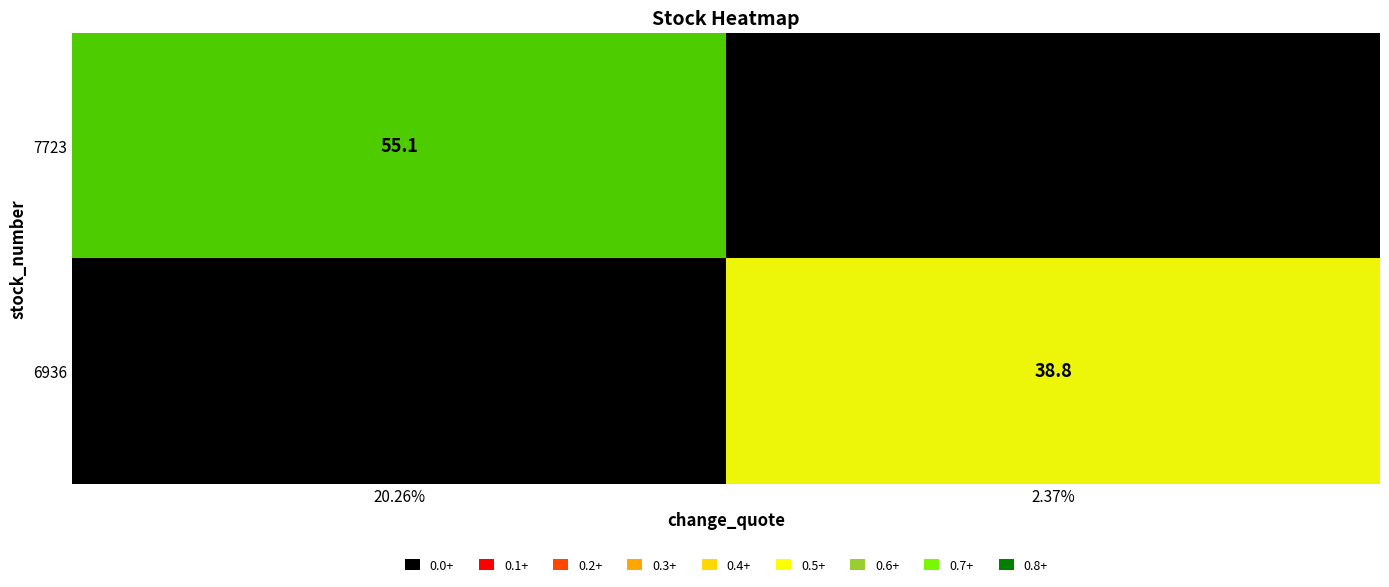

At which label does 6936 first exceed 38?

2.37%